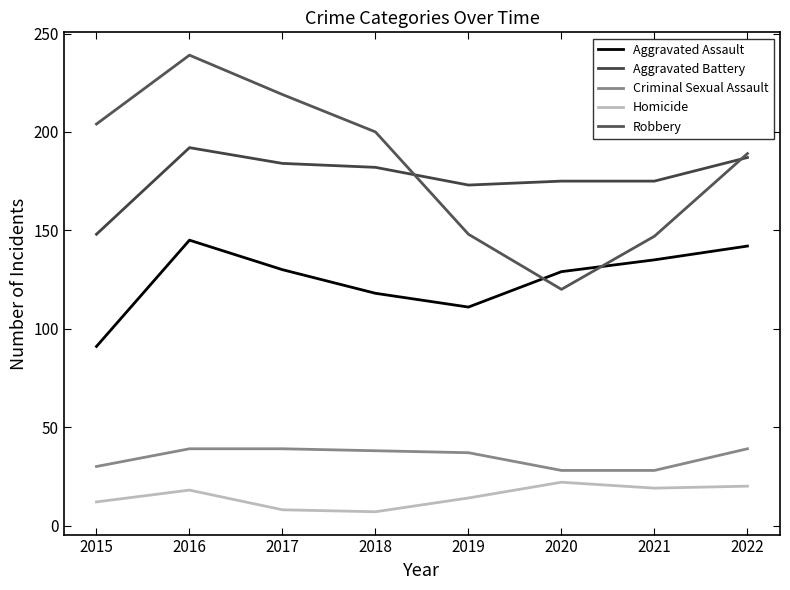

True or false: Criminal Sexual Assault and Aggravated Assault cross at least once.

False